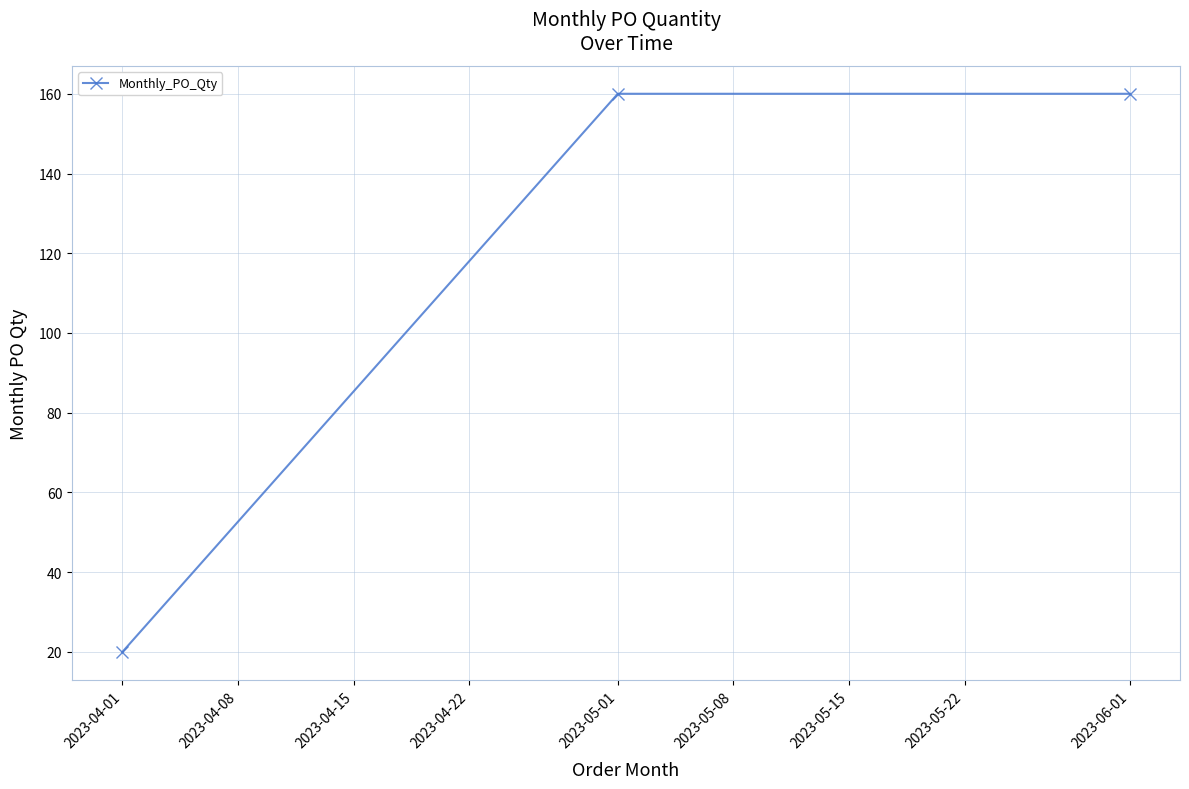

Approximately how many times larger is the value at 2023-06-01 compared to 2023-04-01?

8.0